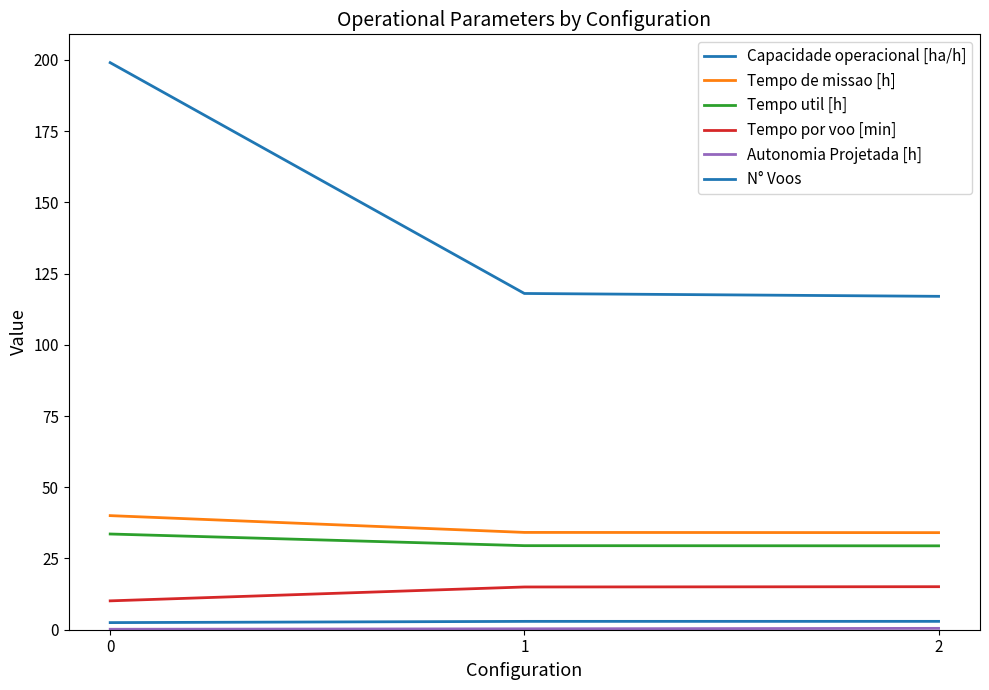

How many lines are shown in the chart?

6